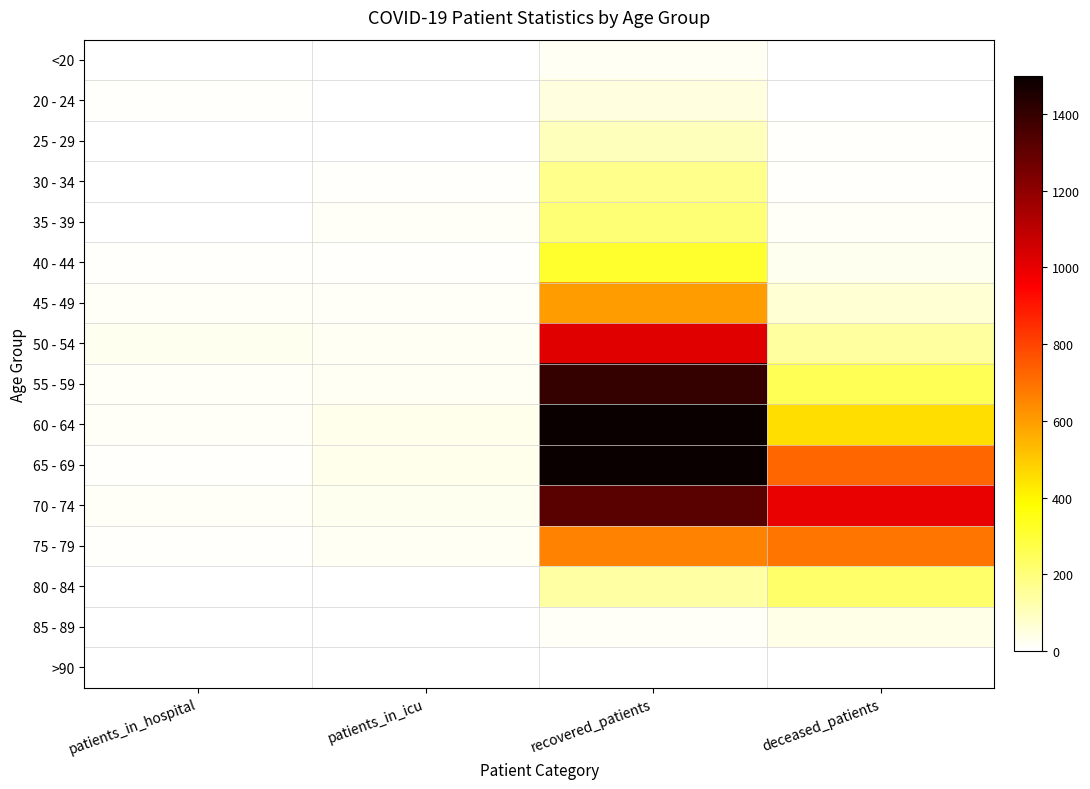

What is the difference between the highest and lowest values at patients_in_hospital?

24